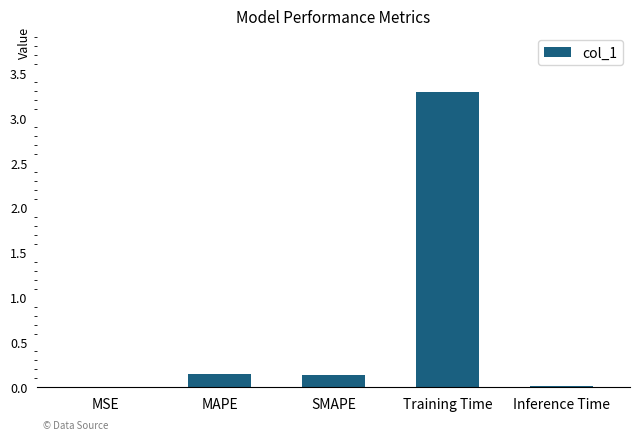

True or false: the data shows 0.0 at Inference Time.

True